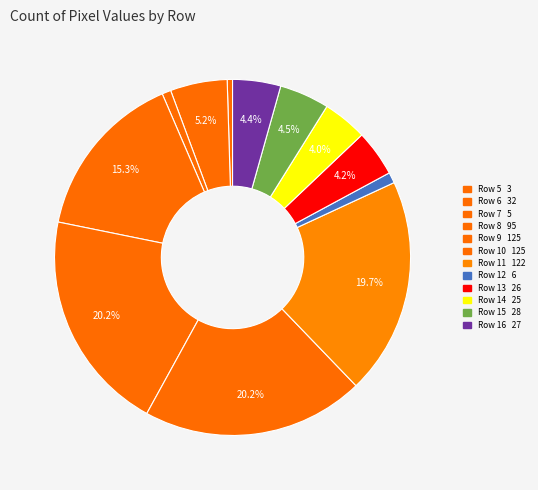

To the nearest percent, what percentage of the pie is Row 9?

20%